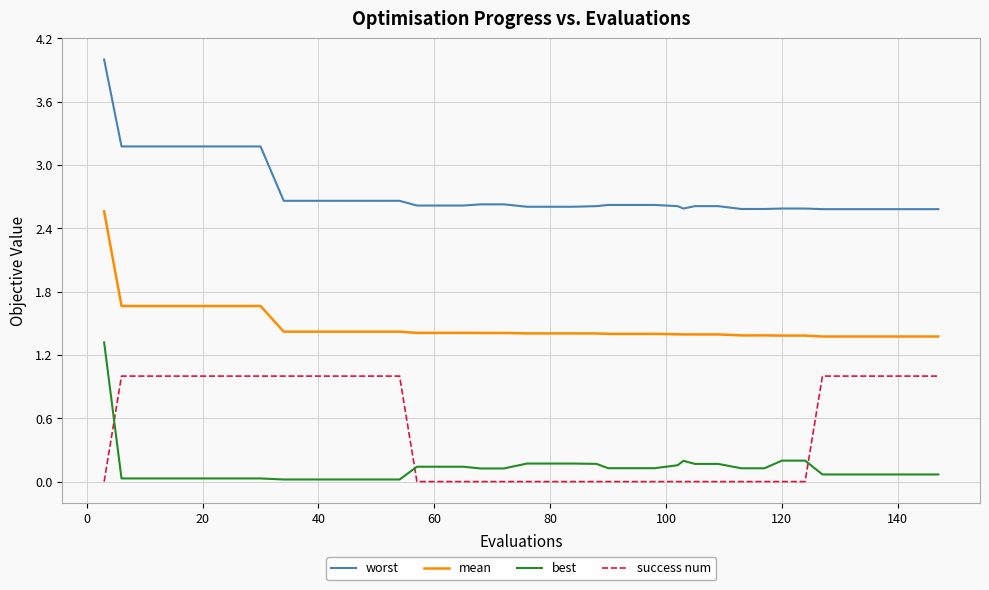

True or false: worst and mean cross at least once.

False